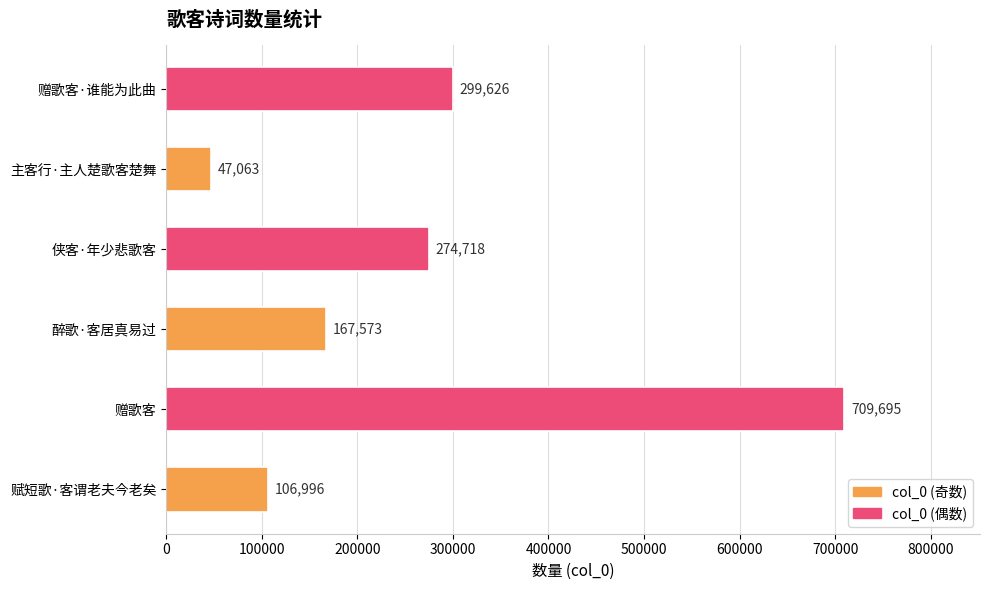

How many bars are there in total?

6